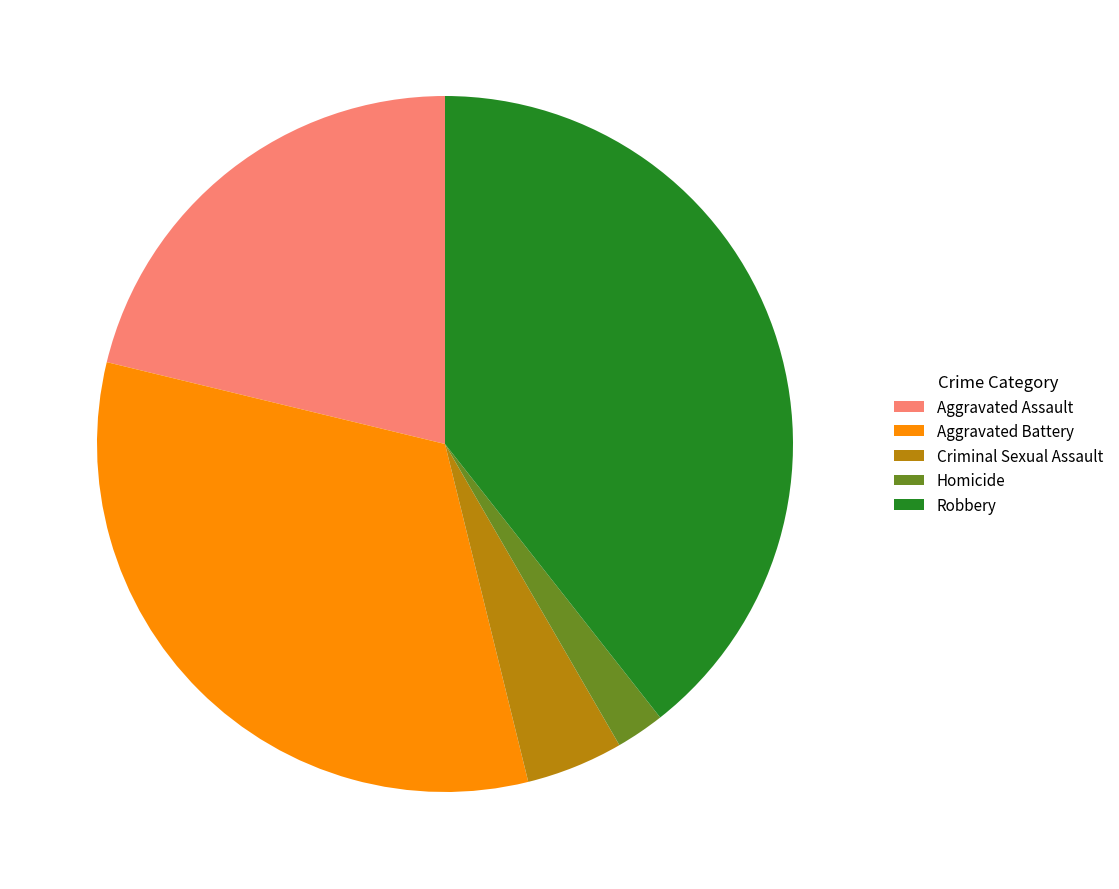

Does Criminal Sexual Assault account for over 50% of the chart?

No